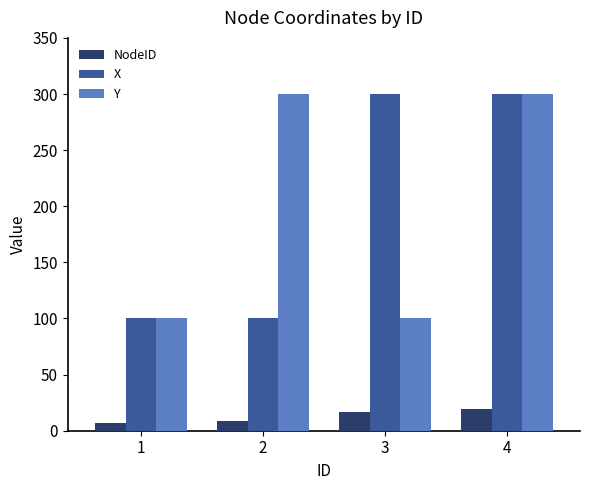

How many Y values are between 100 and 300?

4